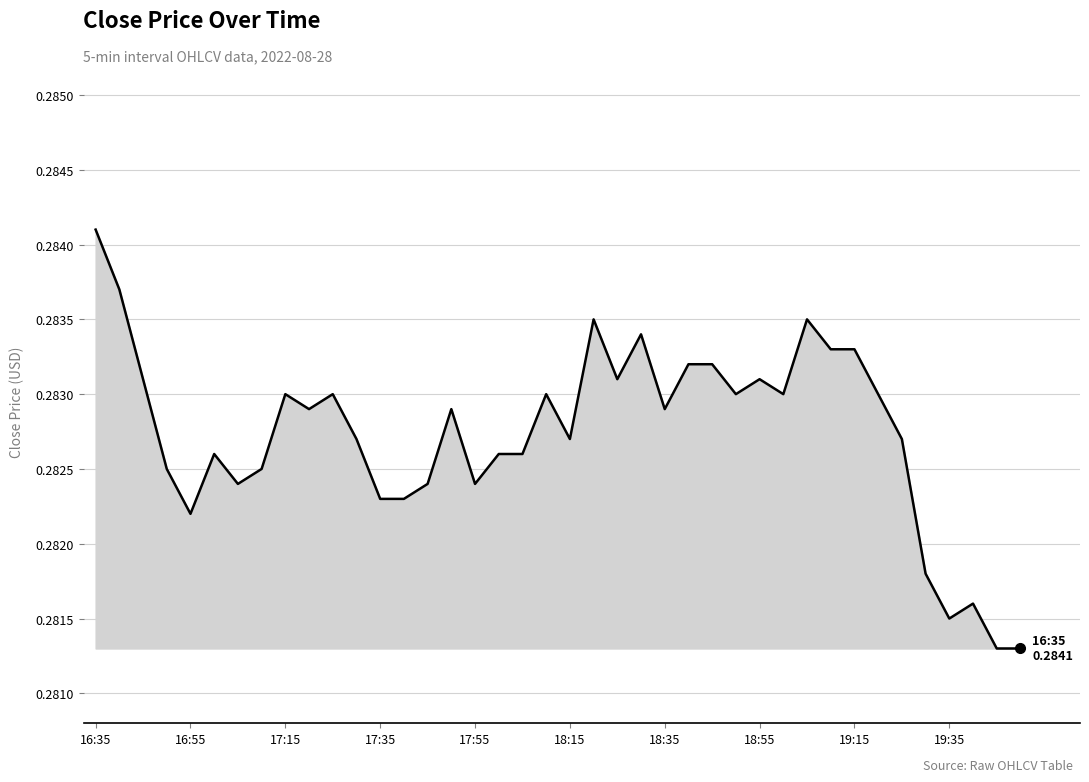

Does the chart have visible grid lines?

Yes